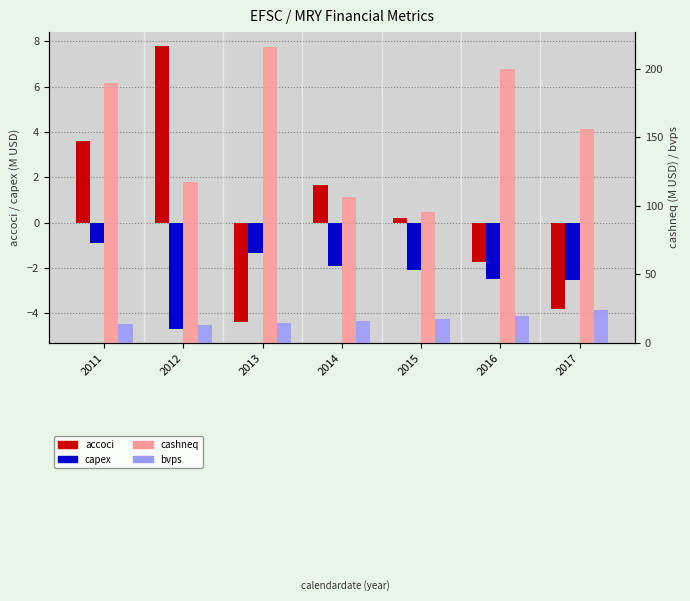

List the series in order of their peak value, highest first.

cashneq (M), bvps, accoci (M), capex (M)